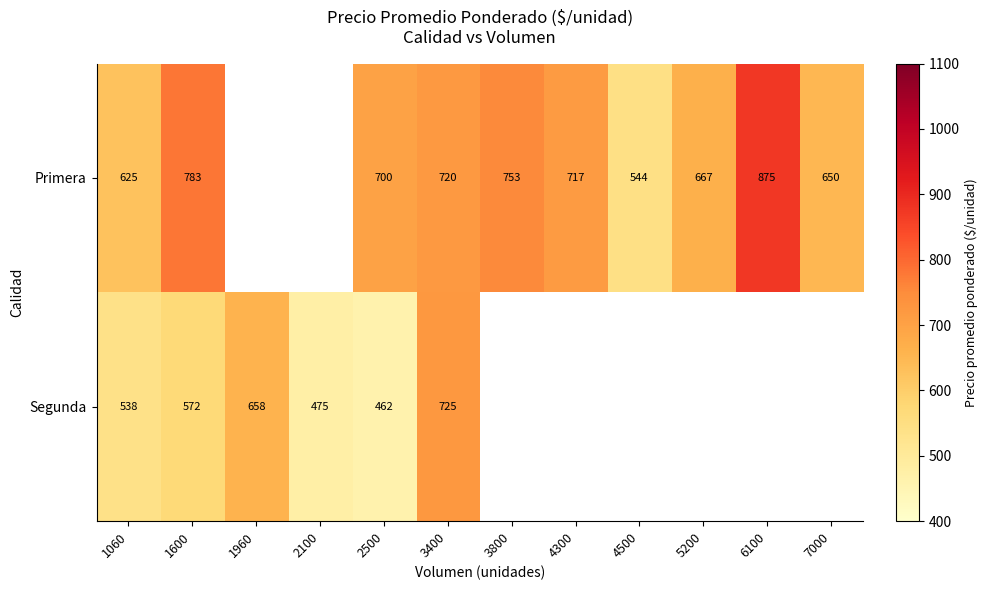

What is the difference between the Primera values at 5200 and 3400?

53